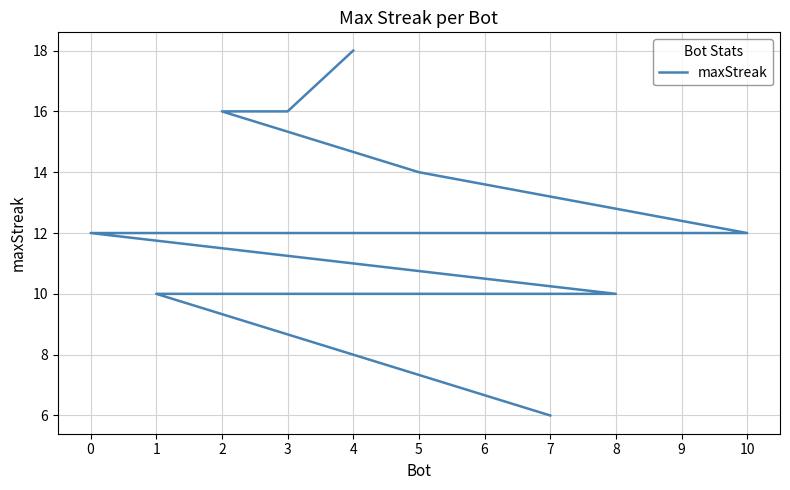

The value at 4 is 18. True or false?

True